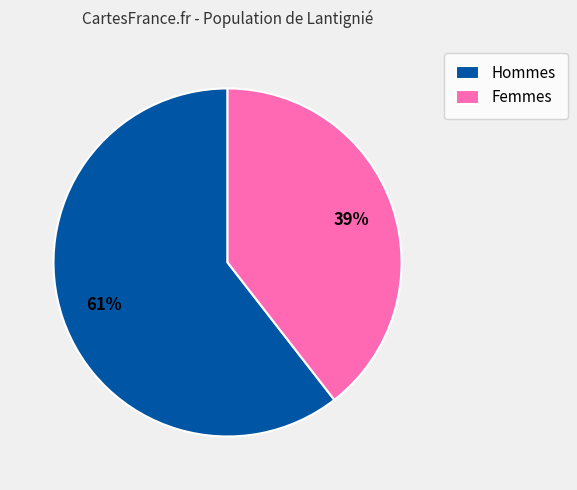

Between Hommes and Femmes, which is larger?

Hommes